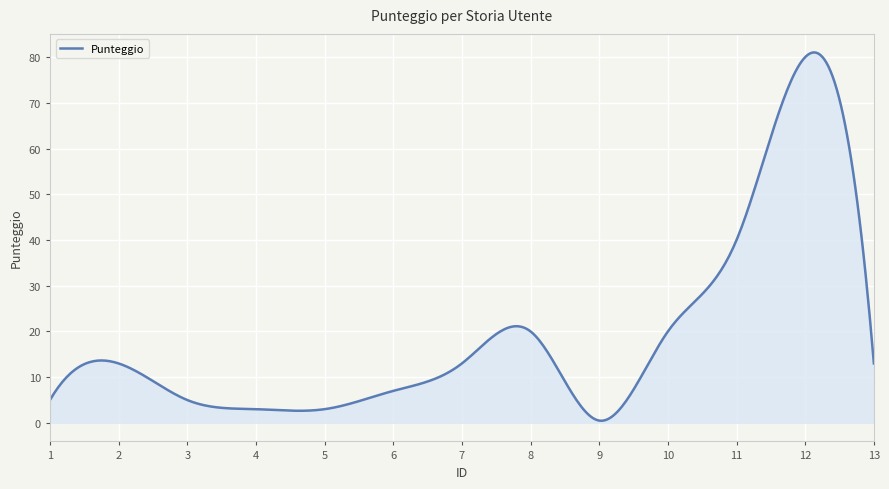

What is the greatest value displayed?

81.0